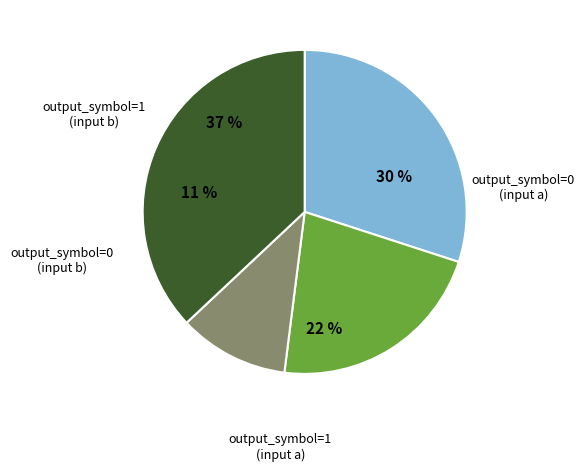

To the nearest percent, what is the average slice percentage?

25%